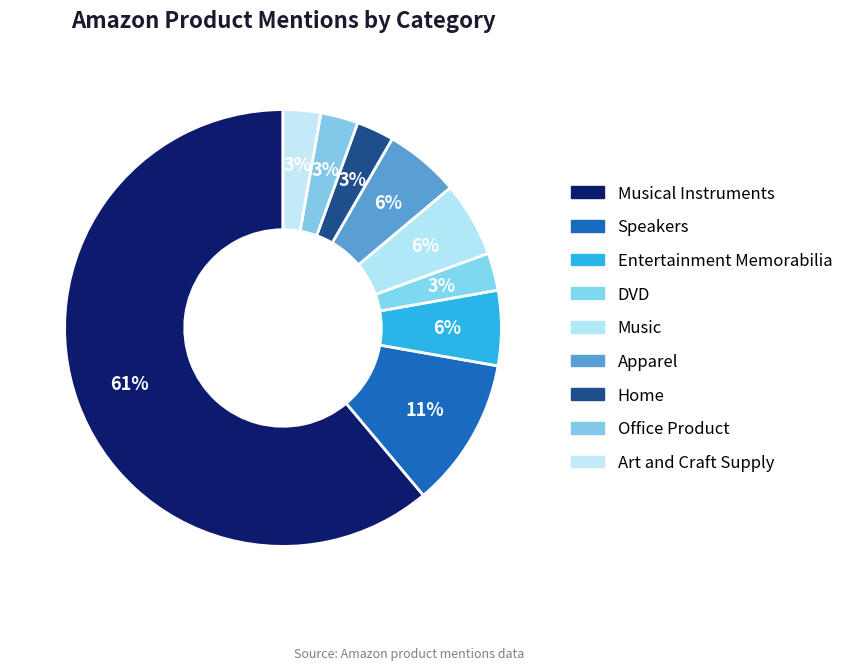

Combined, do Apparel and Speakers account for over 50%?

No